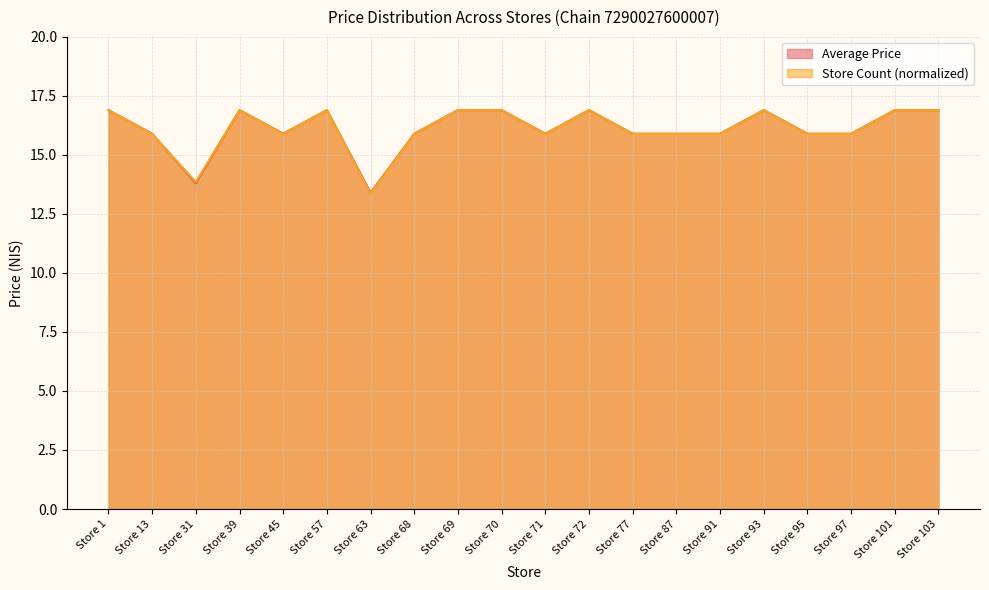

How many lines are shown in the chart?

2